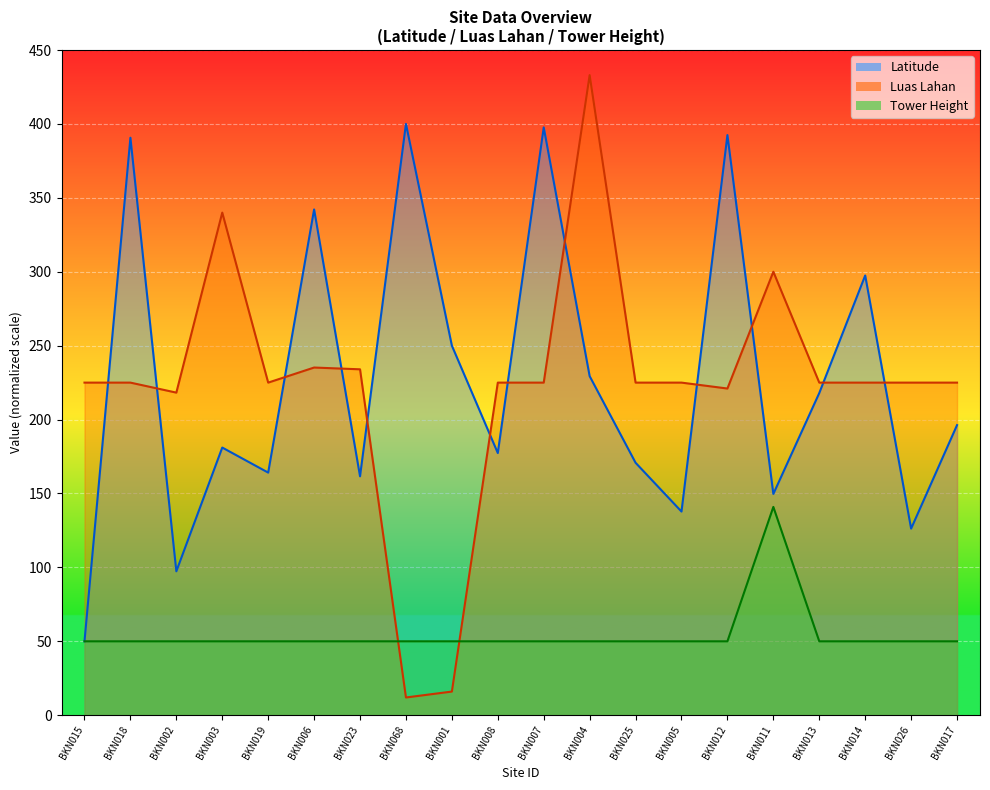

Where is the first local minimum for Luas Lahan?

BKN002